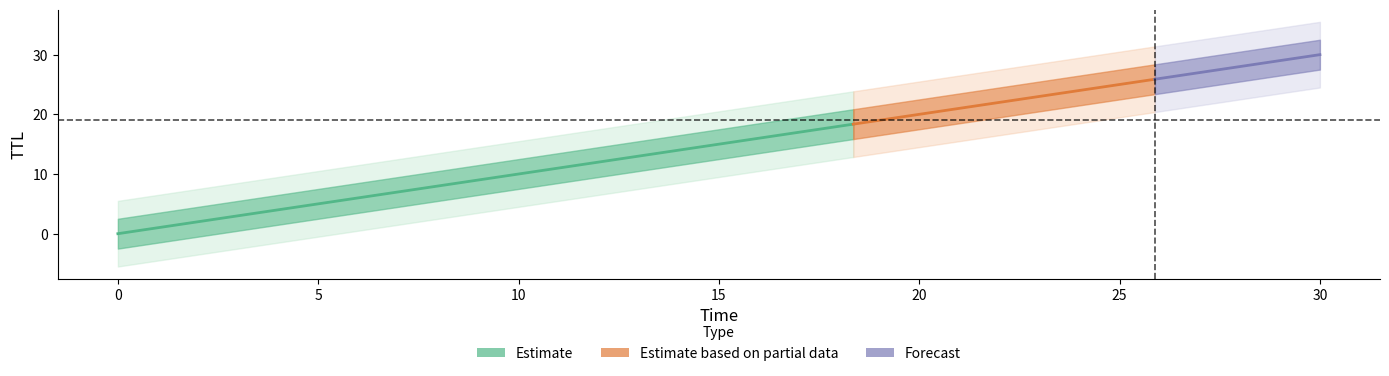

What is the average value?

17.5